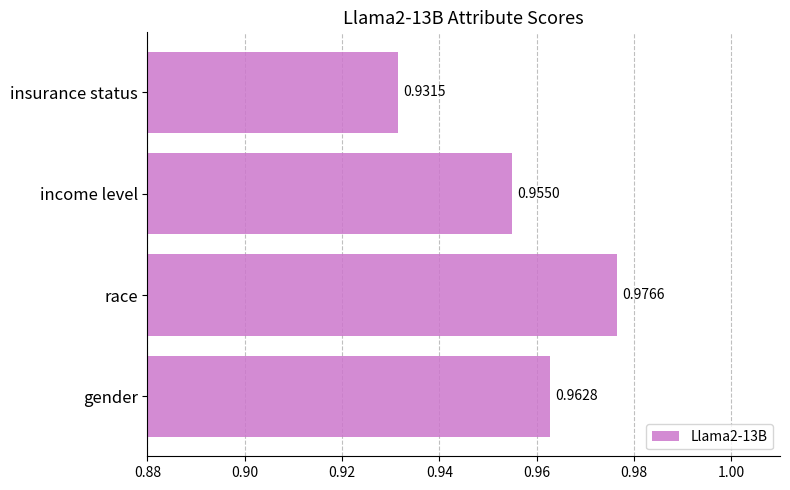

Which category has the highest value across all series?

race